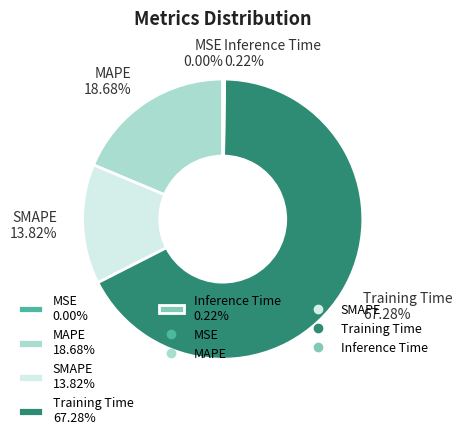

To the nearest percent, what is the difference between the largest and smallest slice percentages?

67%